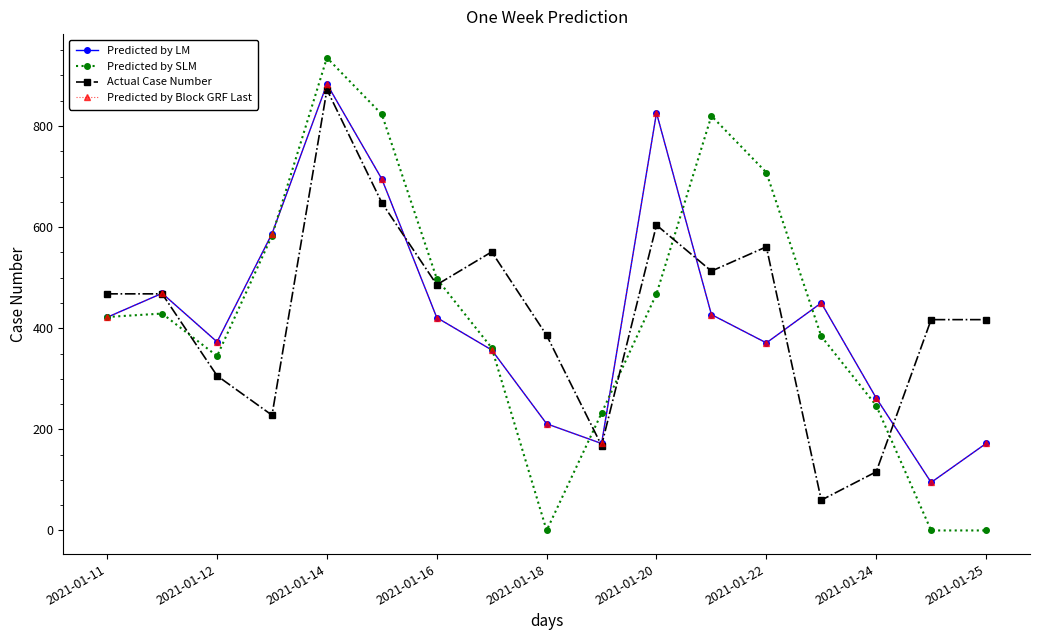

How many lines are shown in the chart?

4